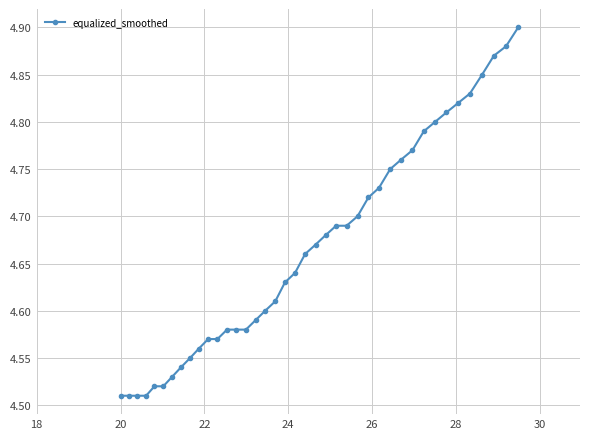

What is the sum of all values?

186.6